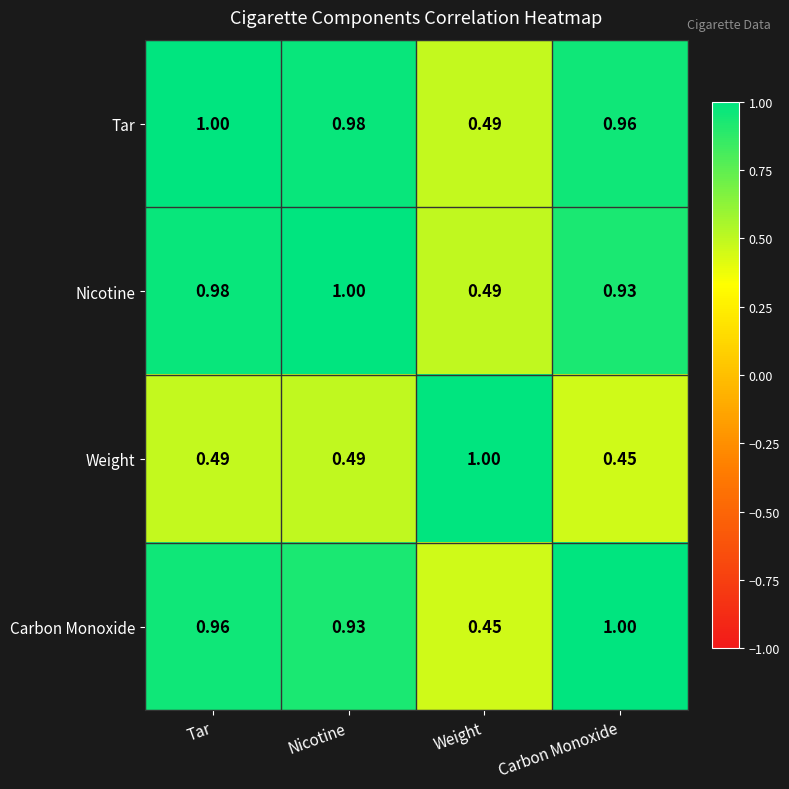

Which series has the largest total across all categories?

Tar